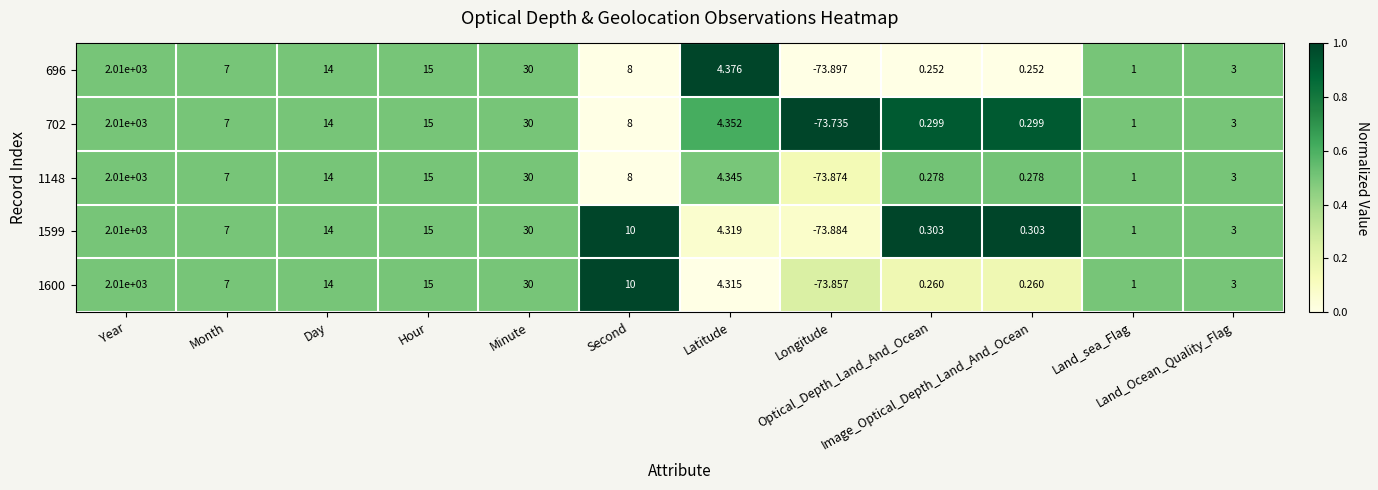

Between Year and Optical_Depth_Land_And_Ocean, which series saw the biggest shift?

696